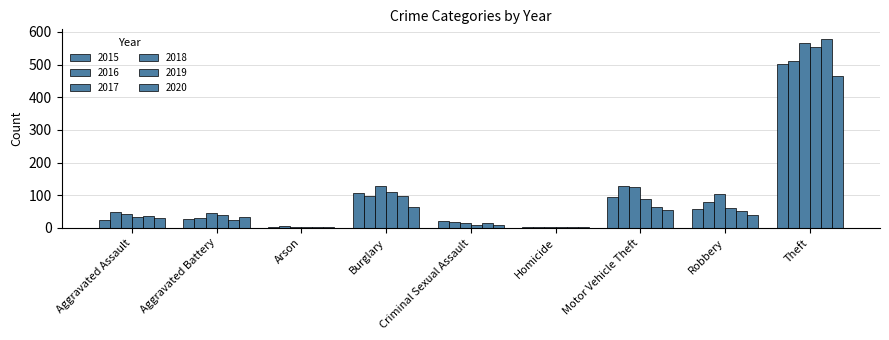

How many groups of bars are there?

9